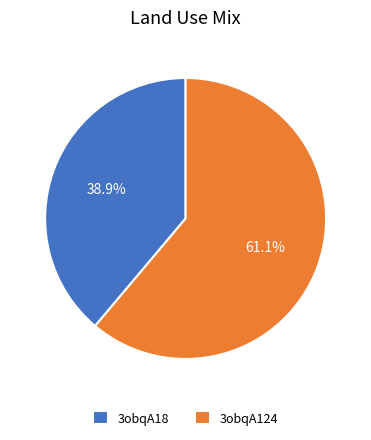

Rank the categories by value from highest to lowest.

3obqA124, 3obqA18